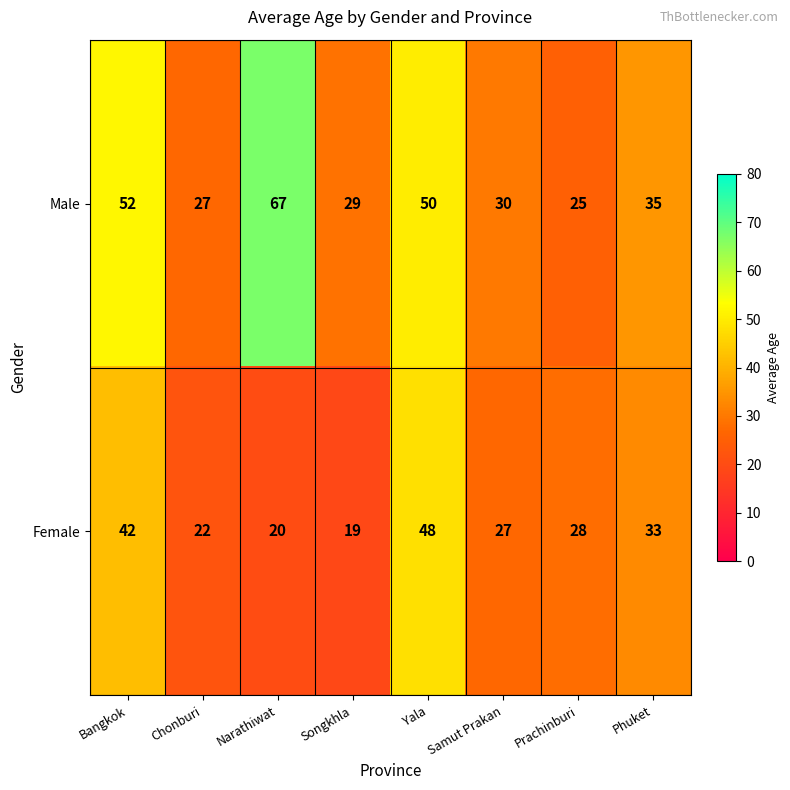

How many data points does each series have?

8